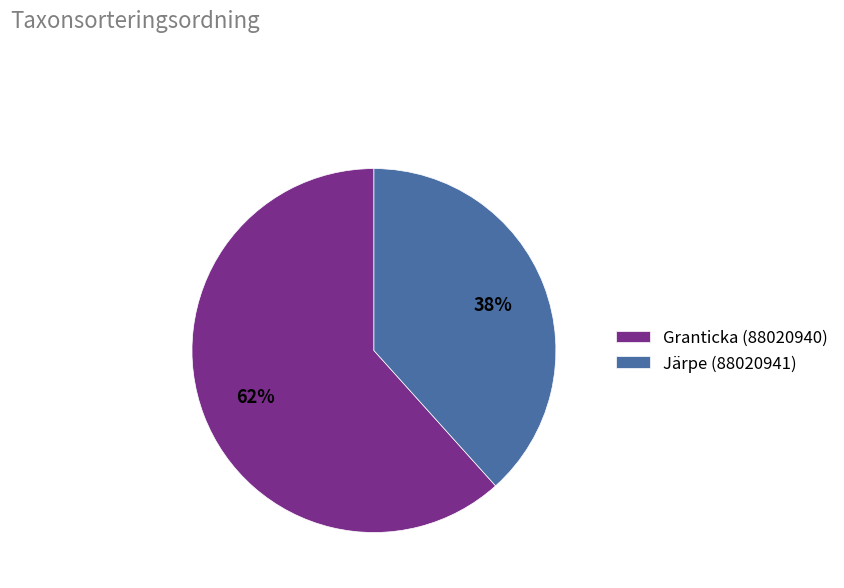

To the nearest percent, what portion does Granticka (88020940) represent?

62%